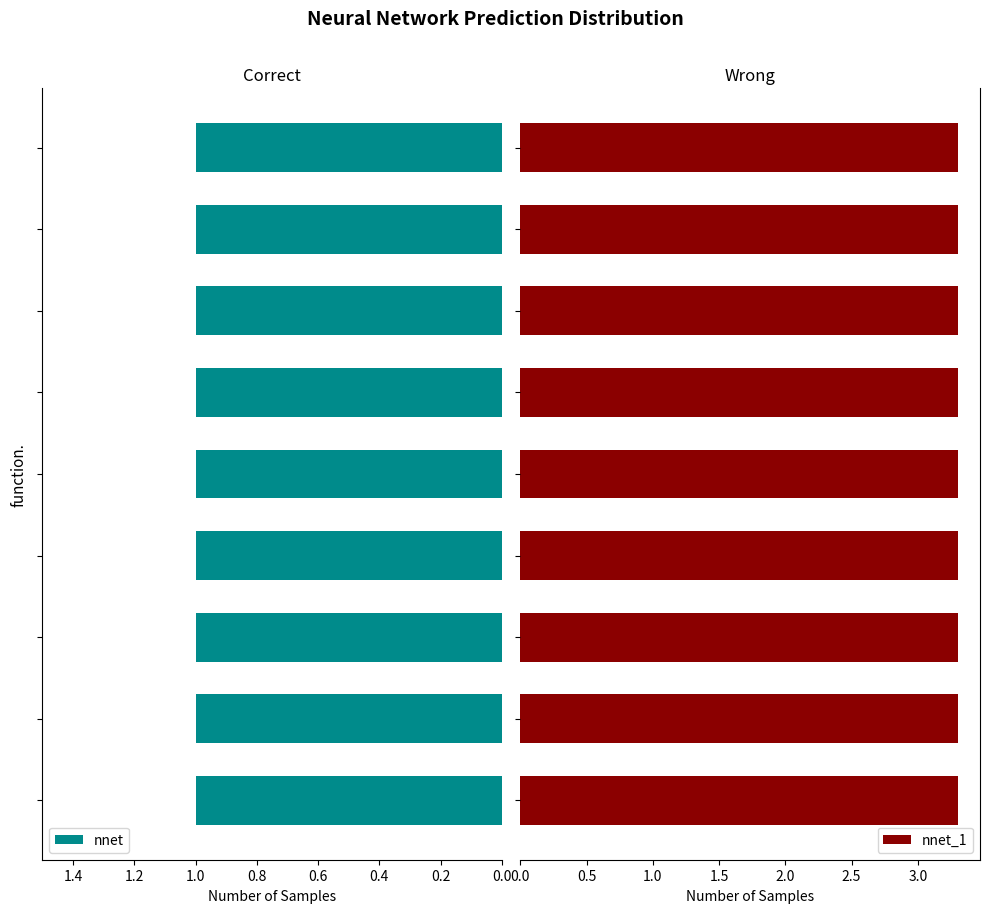

Count the nnet_1 values in the range 3 to 4.

9